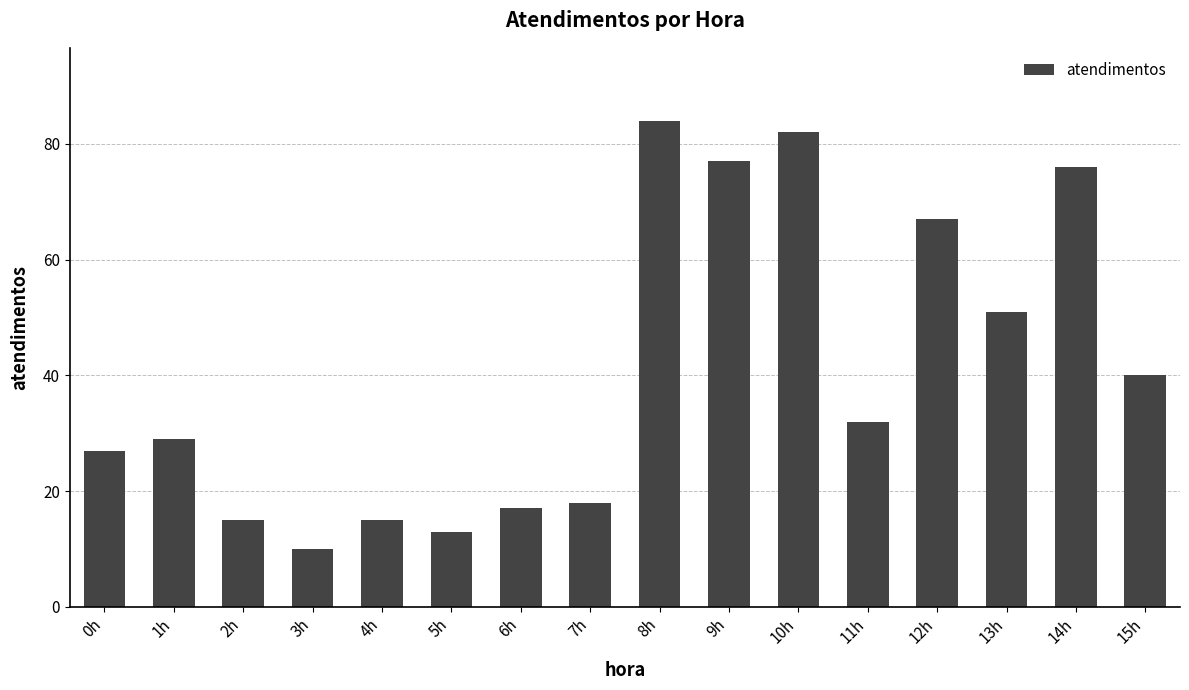

Between 10h and 13h, which is larger?

10h